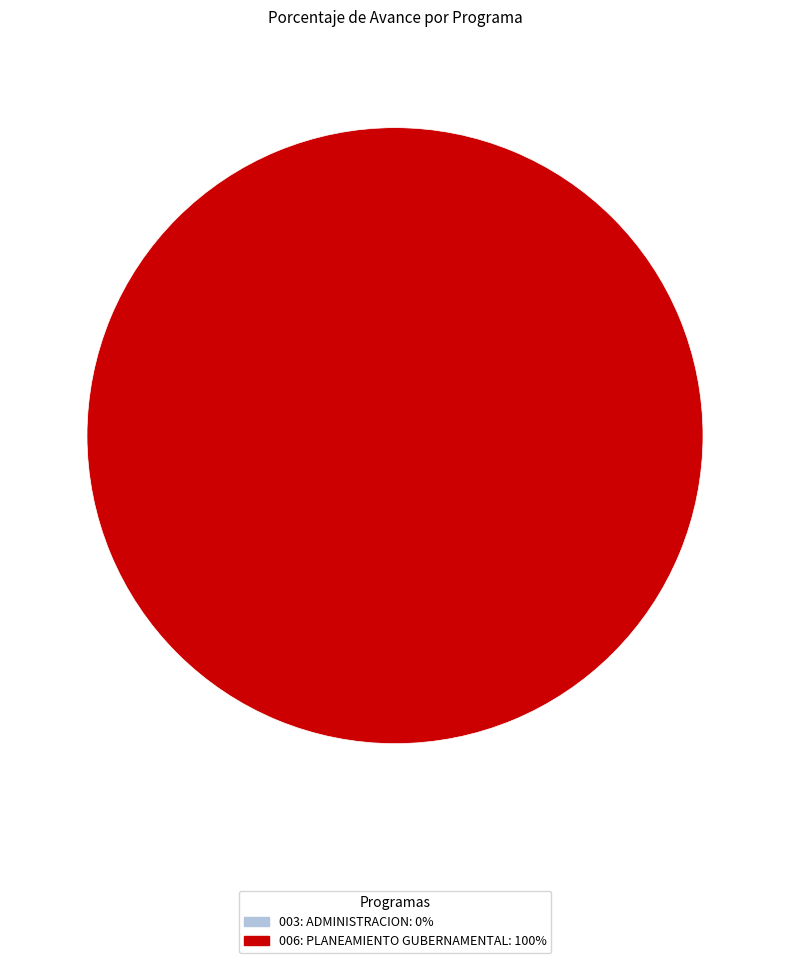

Count the number of slices in the pie.

2